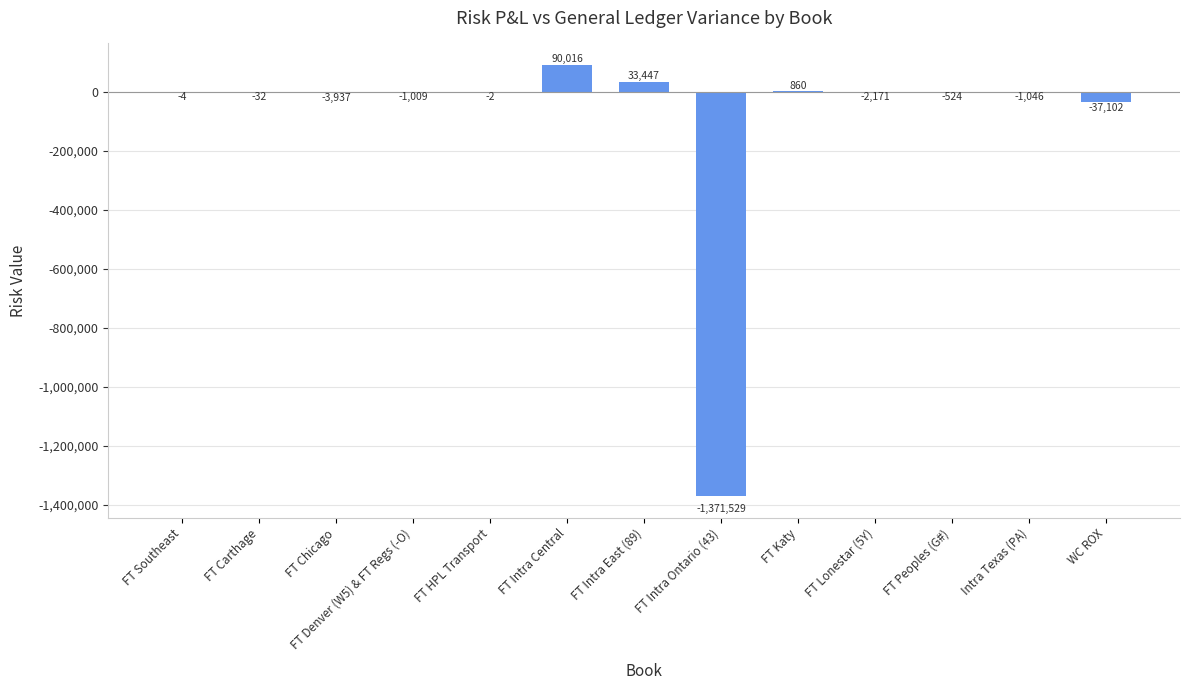

What is the maximum value shown in the chart?

90015.6